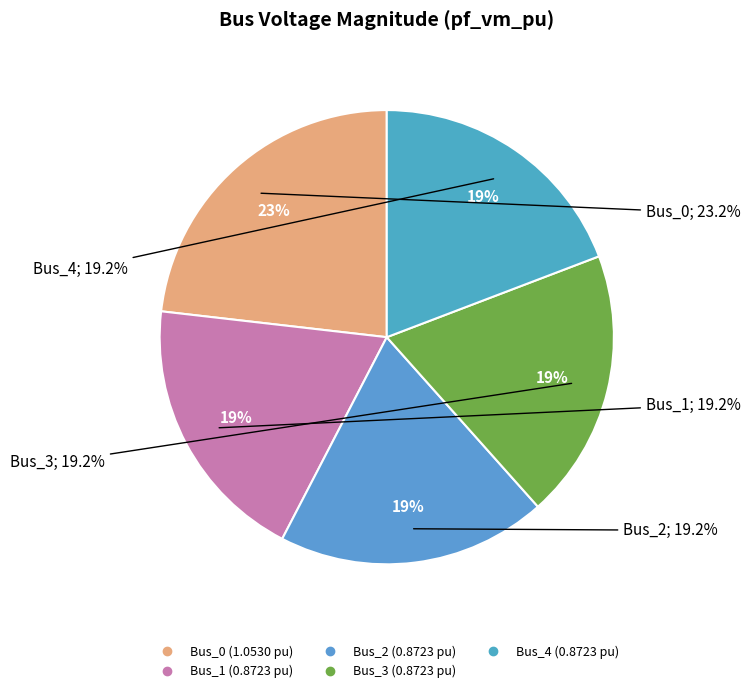

True or false: Bus_4 accounts for 19% of the total.

True